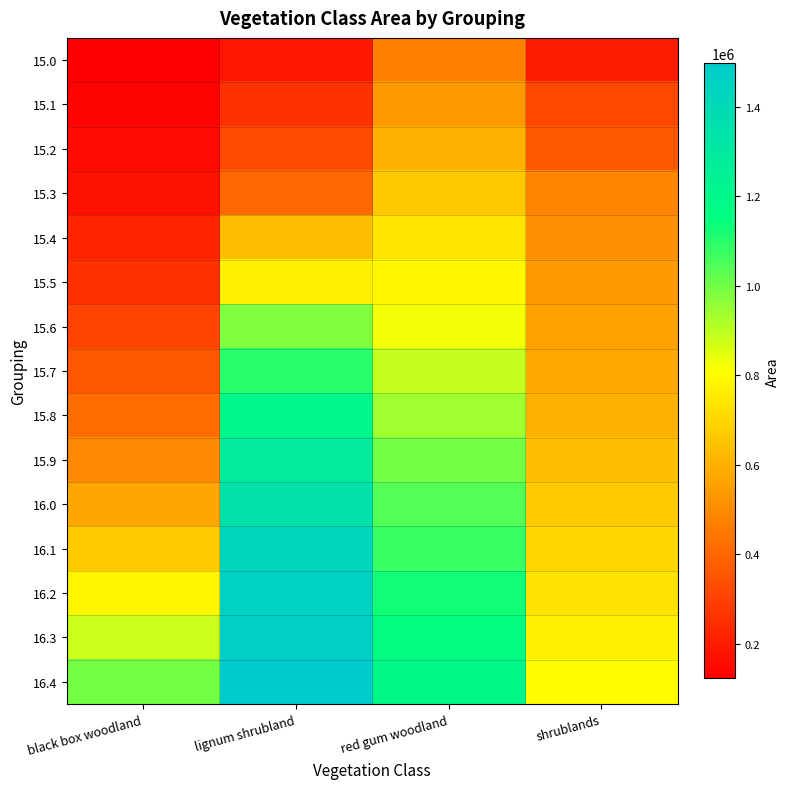

What is the difference between the highest and lowest values at red gum woodland?

728749.4